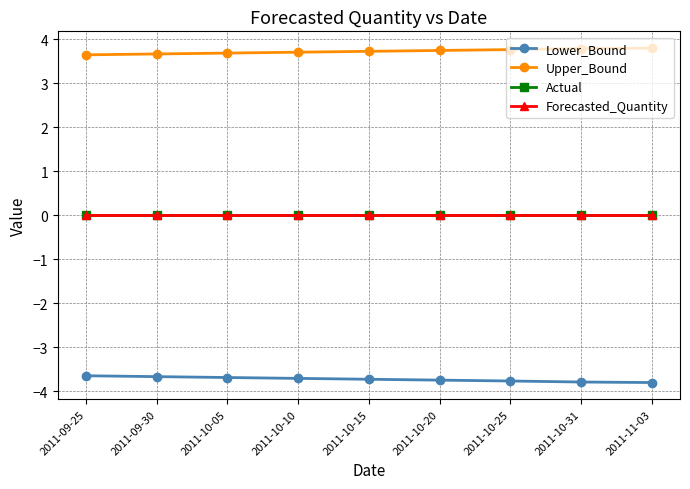

What is the lowest value of the Upper_Bound series?

3.6